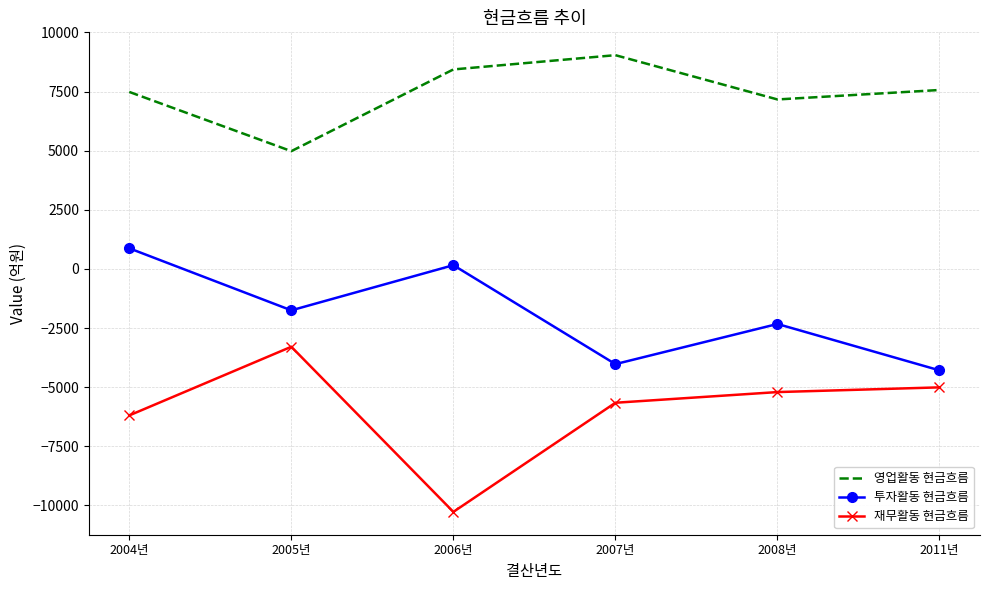

In 투자활동 현금흐름, how many points are higher than both neighbors (excluding endpoints)?

2